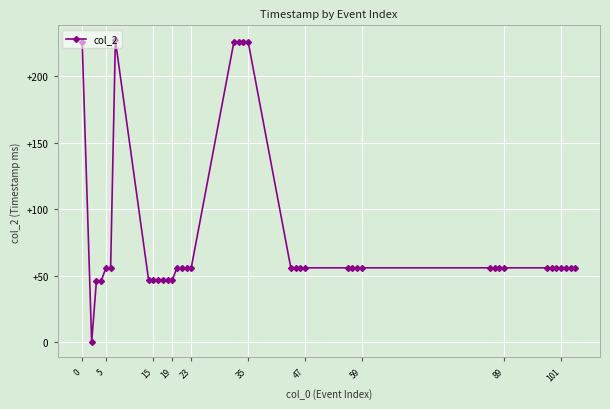

Is this an area chart (filled region under the line)?

No